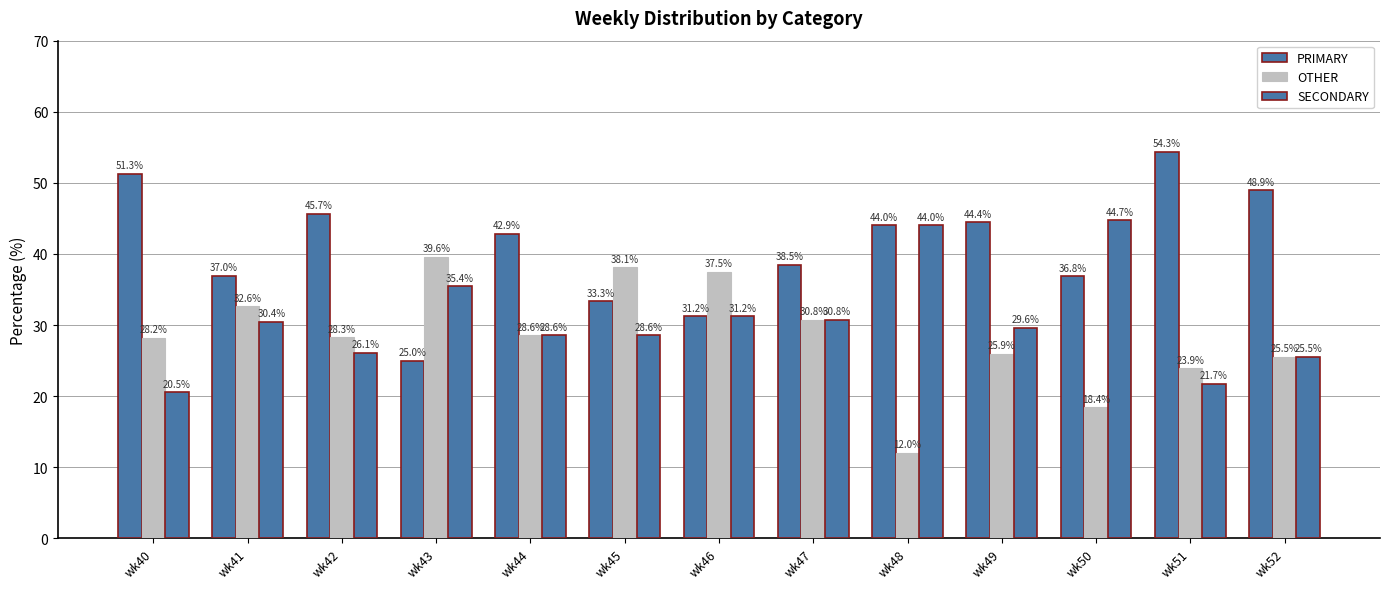

Which series has the largest total across all categories?

PRIMARY